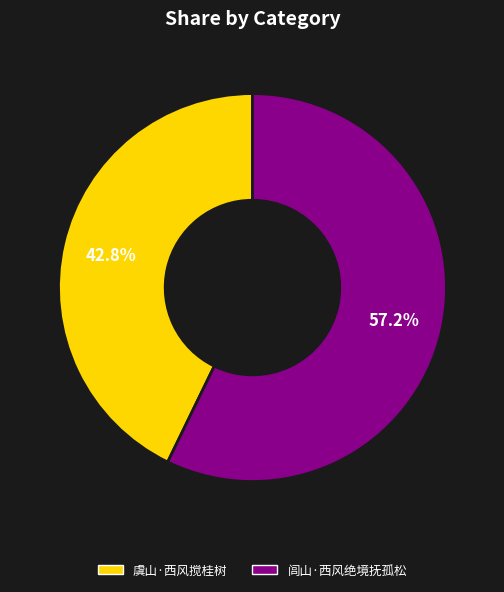

Count the number of slices in the pie.

2